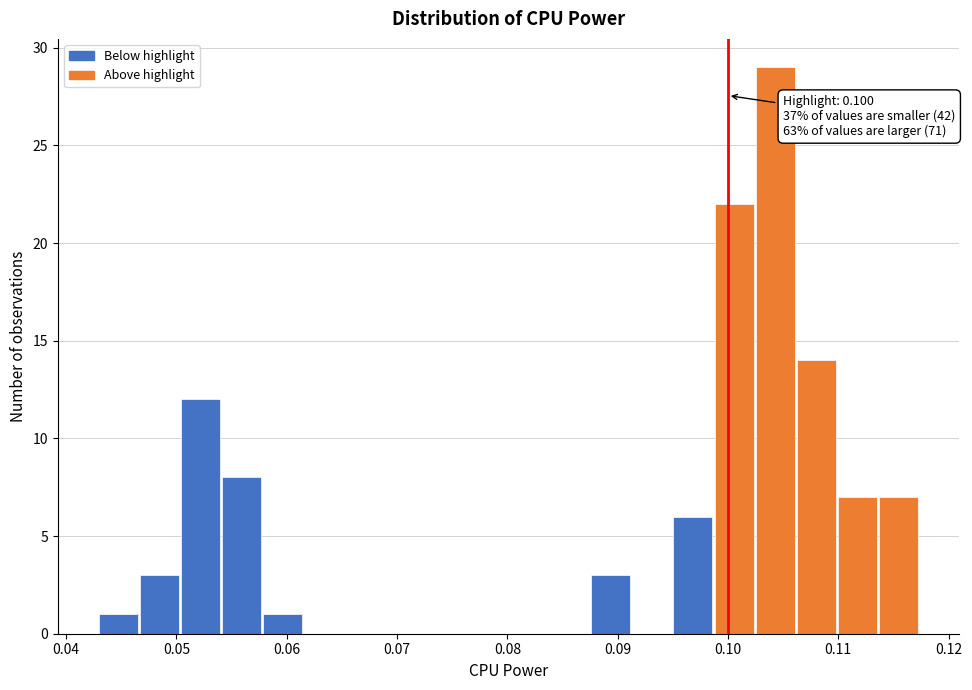

Around what value on the x-axis is the tallest bar? Give the approximate position of its centre, as read against the axis.

0.104